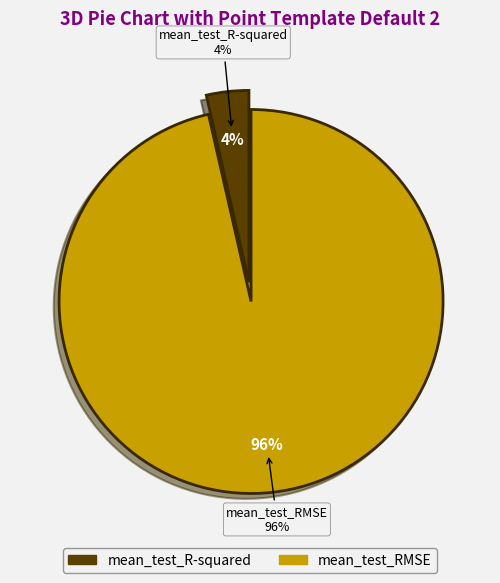

Is there any slice that represents more than half of the pie?

Yes